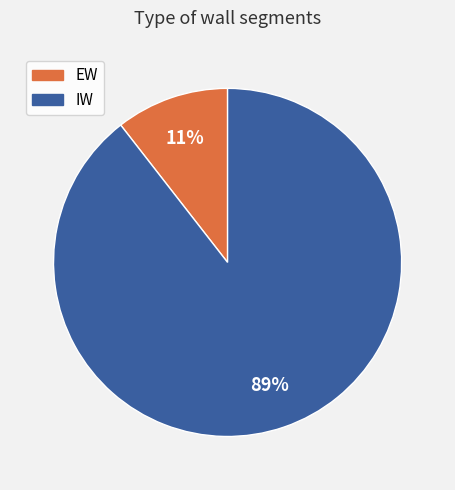

True or false: EW accounts for 11% of the total.

True